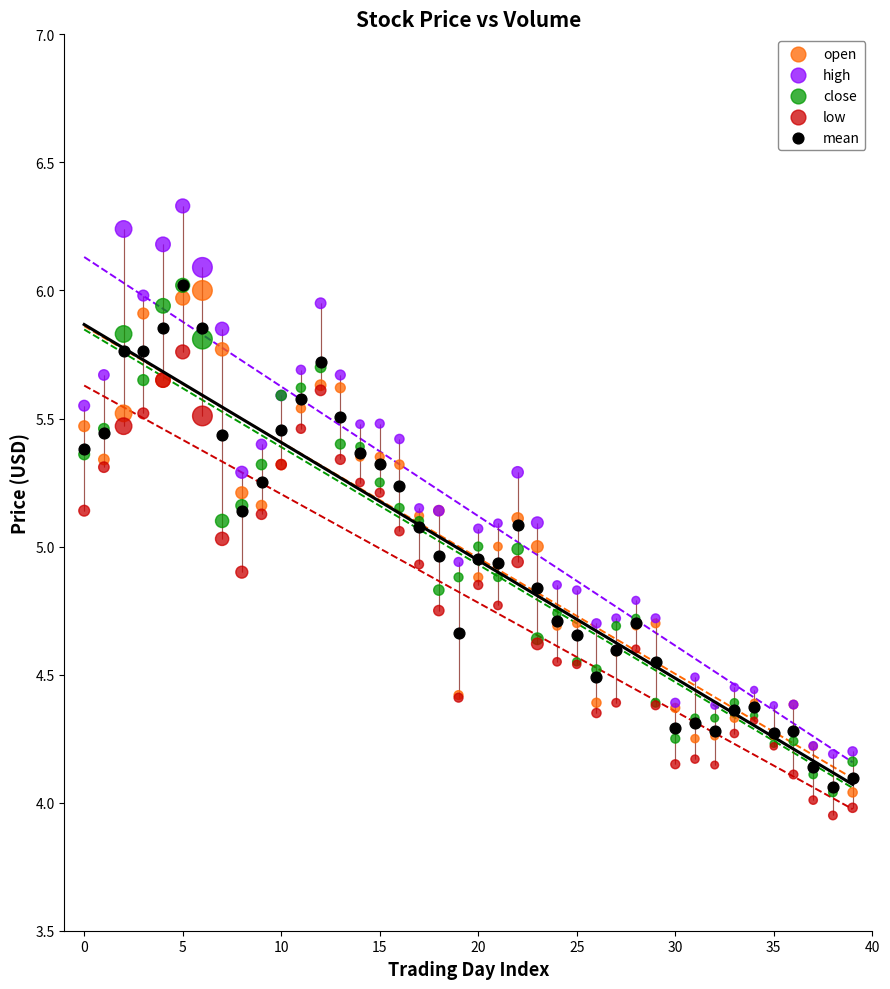

What are all the series names shown in the legend?

open, high, close, low, mean